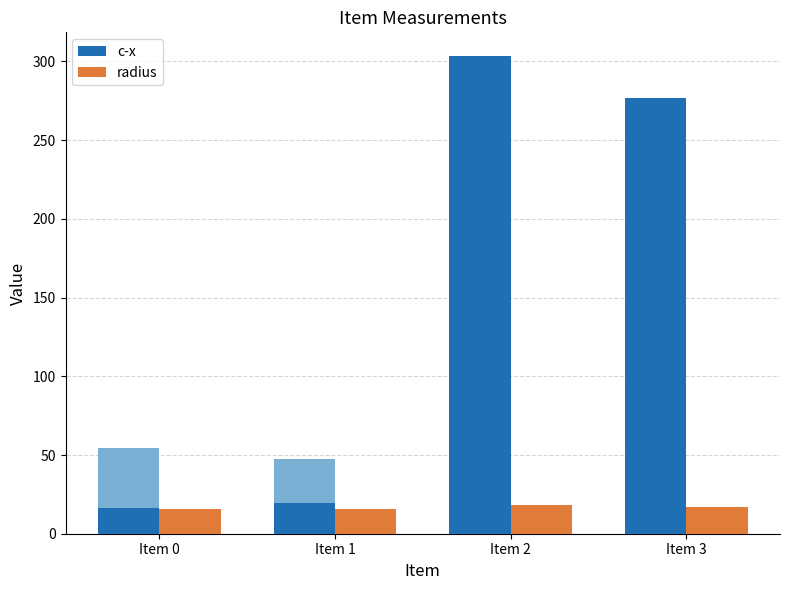

Where does the c-x series first go above 276?

Item 2